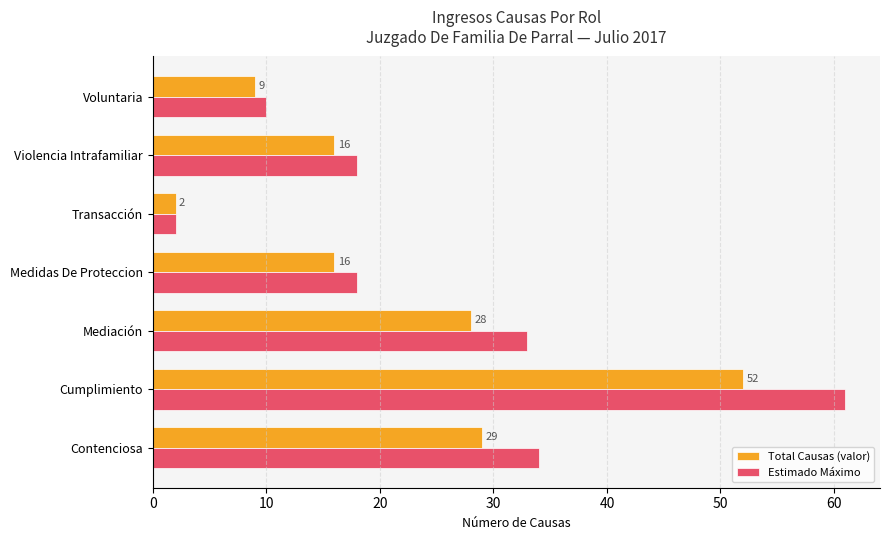

List the series in order of their overall mean, lowest first.

Total Causas (valor), Estimado Máximo